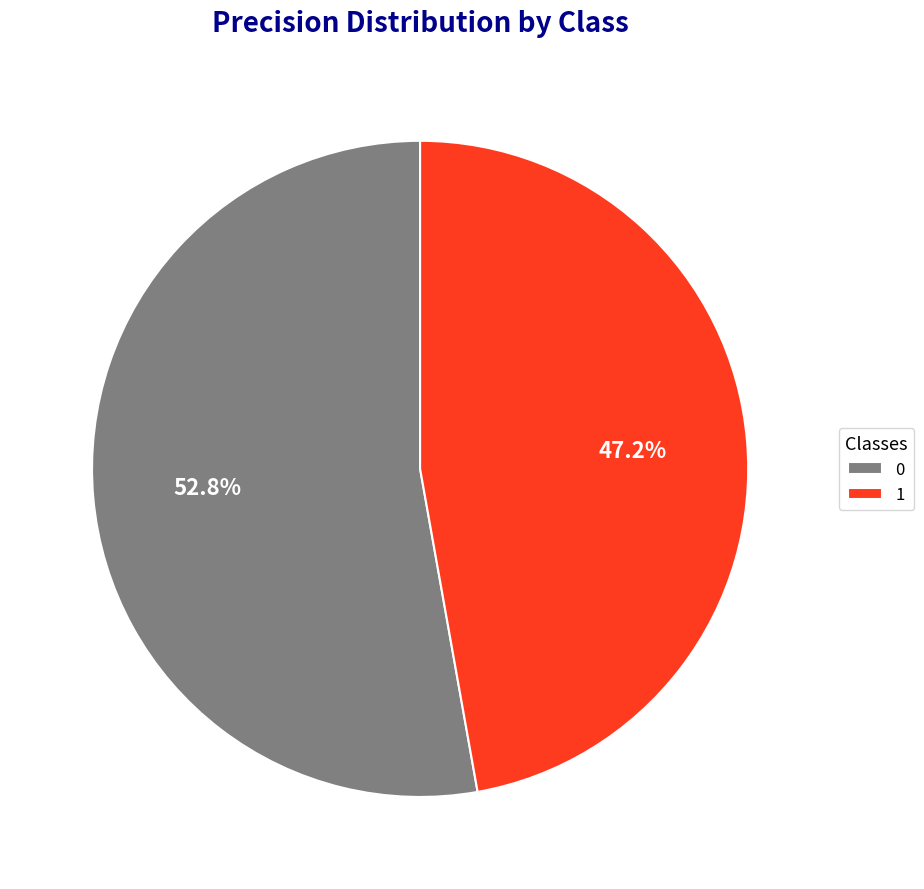

Does any single category account for the majority?

Yes